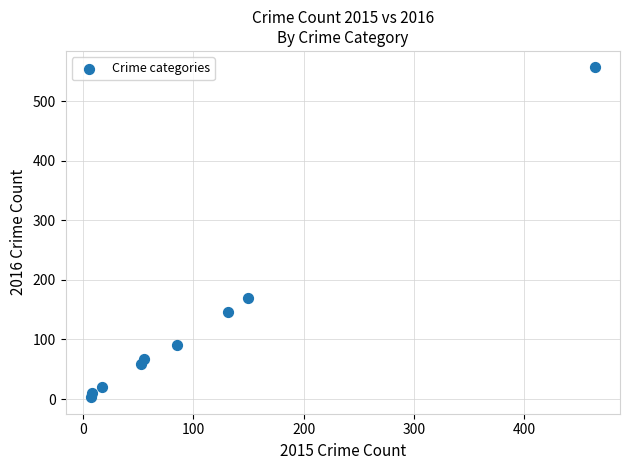

What is the average Y value?

125